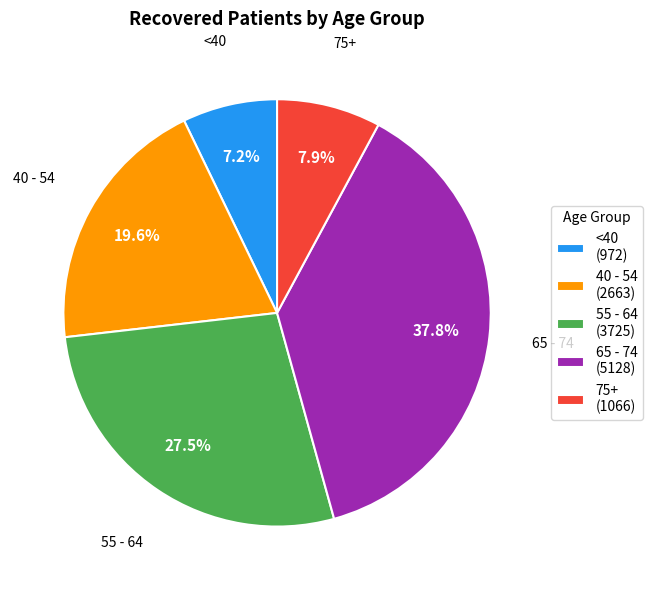

Which has a higher value, 40 - 54 (2663) or 65 - 74 (5128)?

65 - 74 (5128)